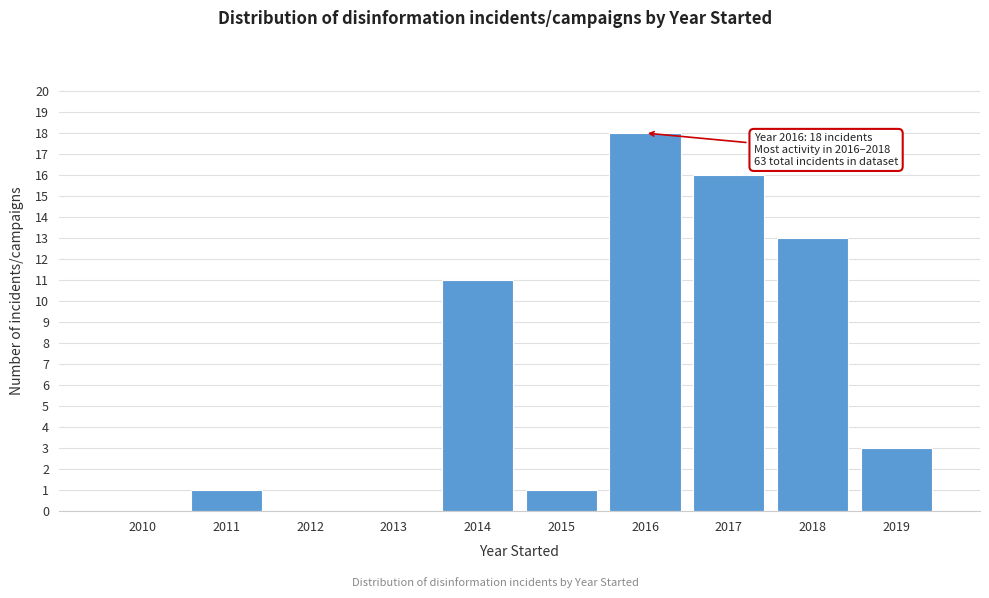

Reading left to right, extract all data points from this chart.

2010=0	2011=1	2012=0	2013=0	2014=11	2015=1	2016=18	2017=16	2018=13	2019=3